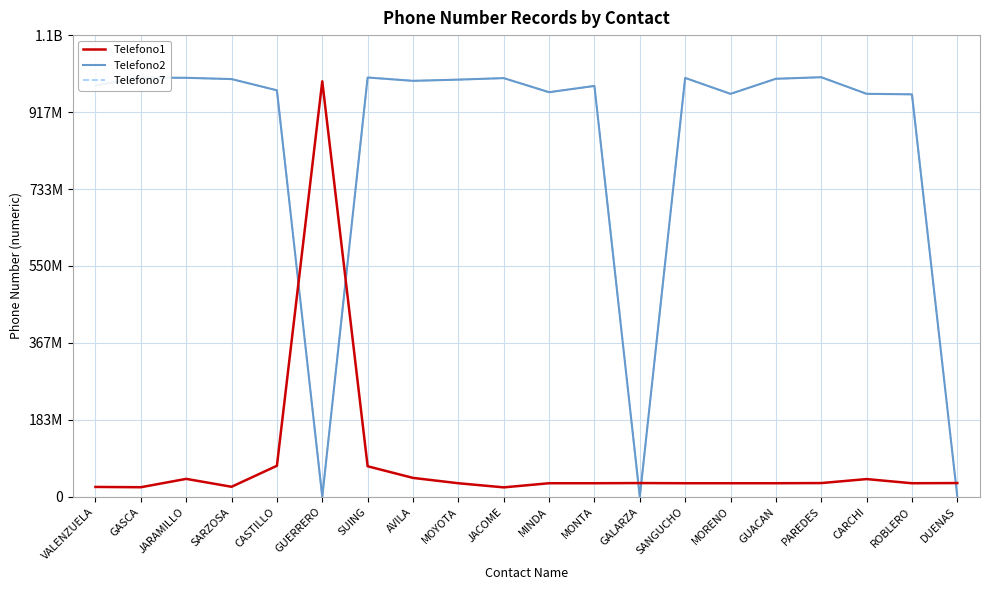

Is this an area chart (filled region under the line)?

No